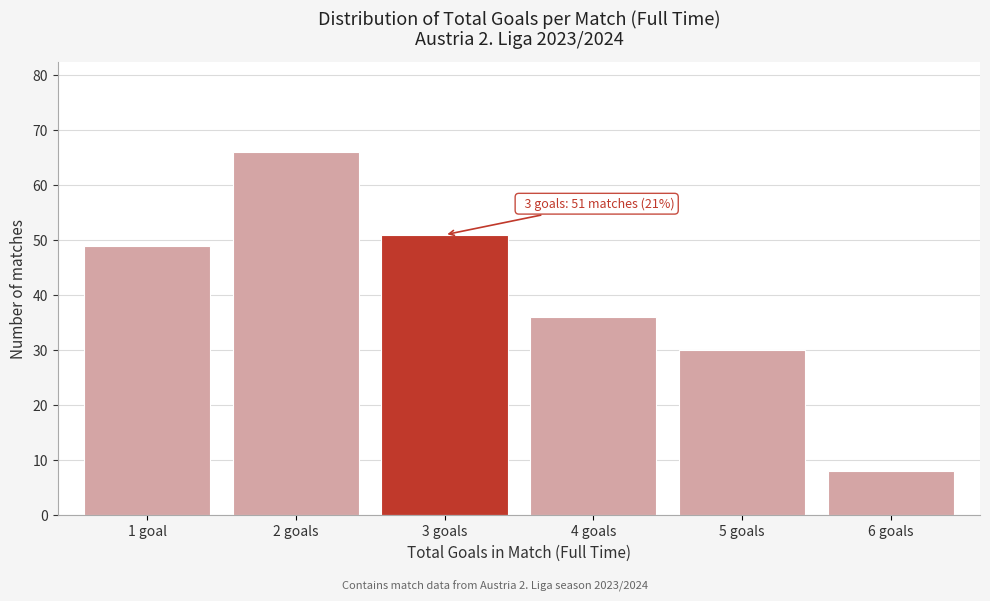

Reading left to right, transcribe all the data shown in this chart.

1 goal=49	2 goals=66	3 goals=51	4 goals=36	5 goals=30	6 goals=8